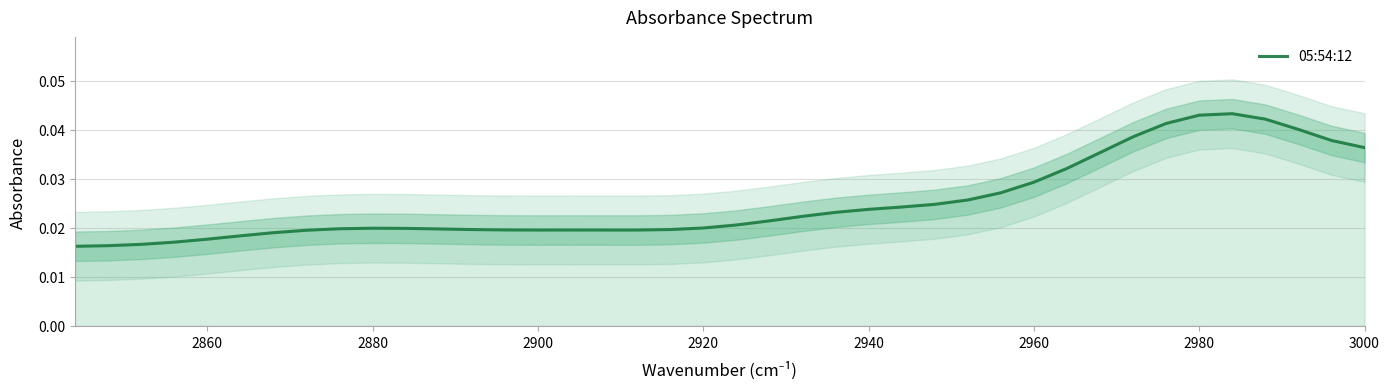

How many series are shown in this chart?

1